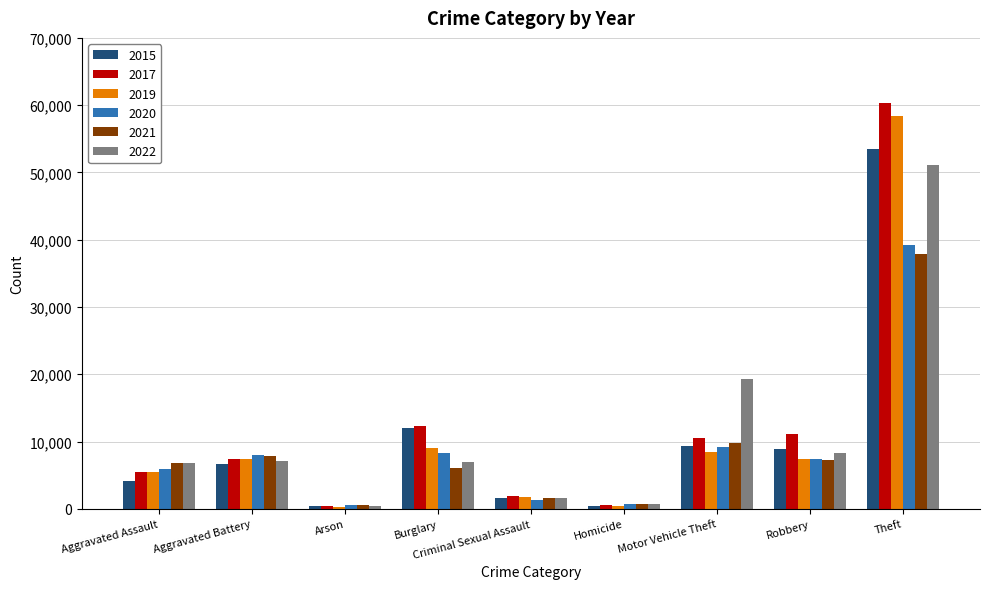

What is the sum of all 2020 values?

80669